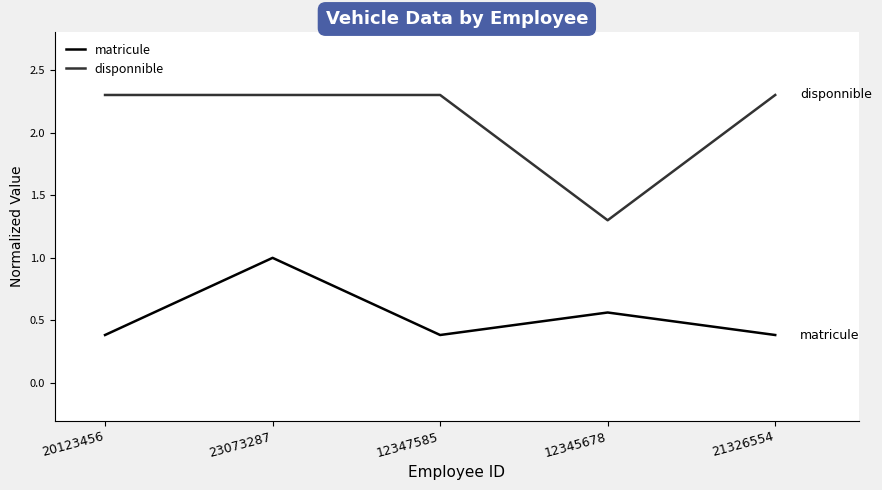

What is the total value across all series at 21326554?

2.7